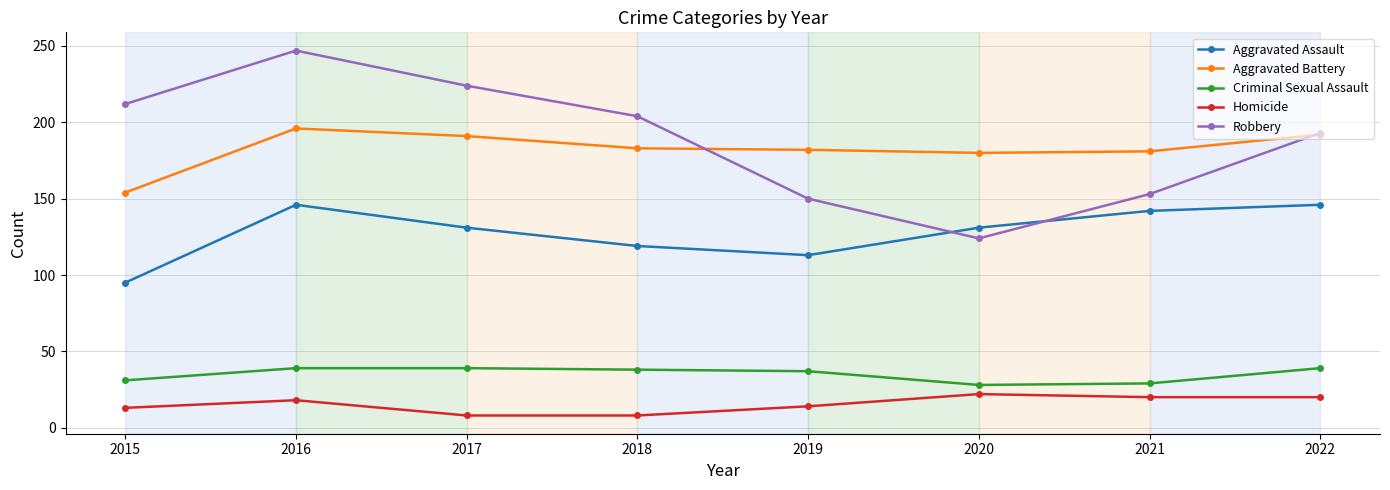

What is the average value of the Aggravated Battery series?

182